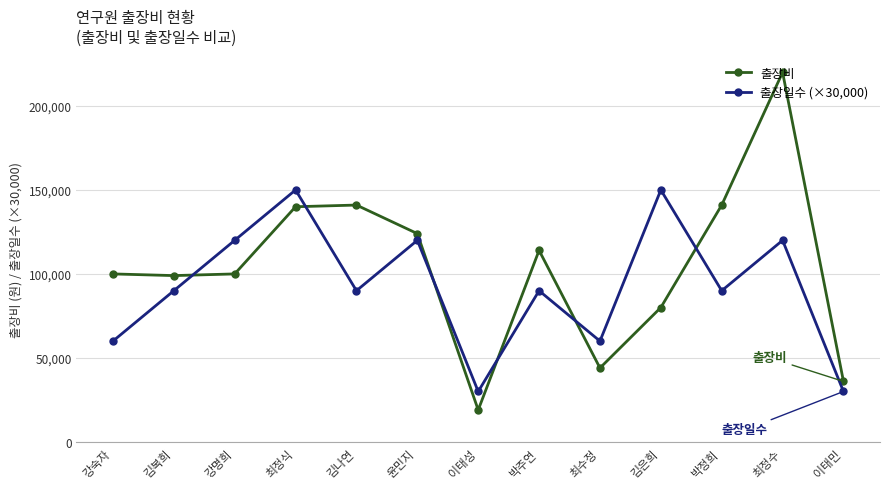

Which series has the largest range (max minus min)?

출장비